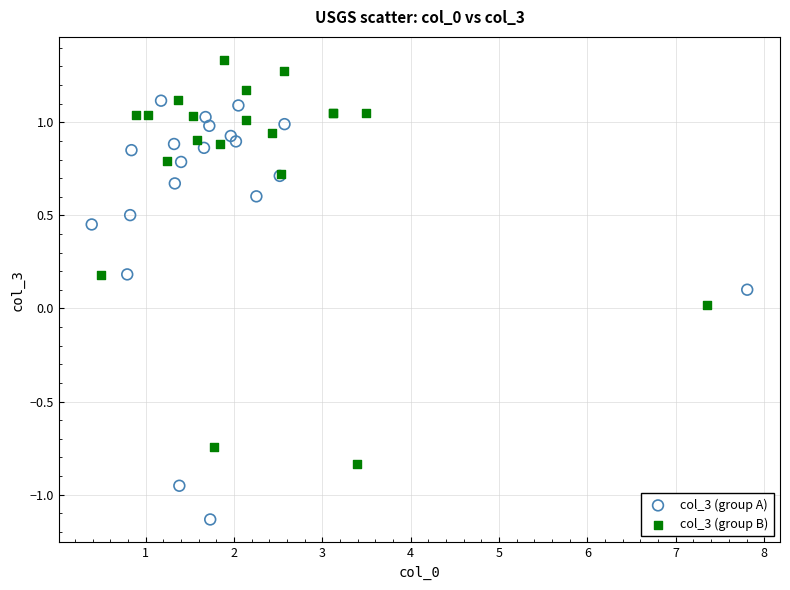

Which series contains the lowest Y value?

col_3 (group A)